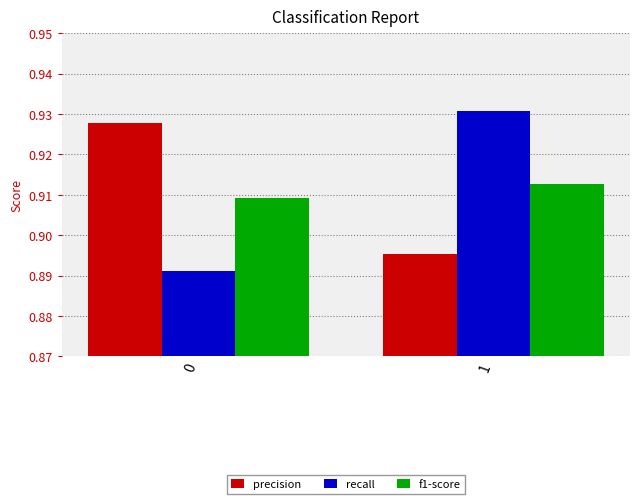

What is the sum of the precision values at 0 and 1?

1.8